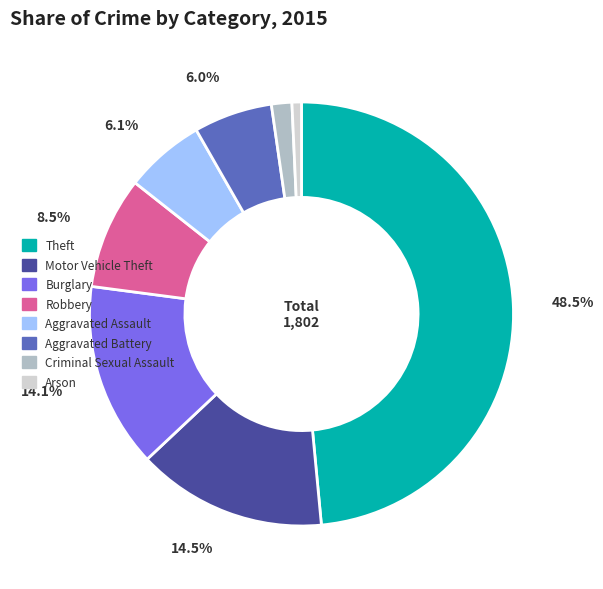

Which slice is the smallest?

Arson